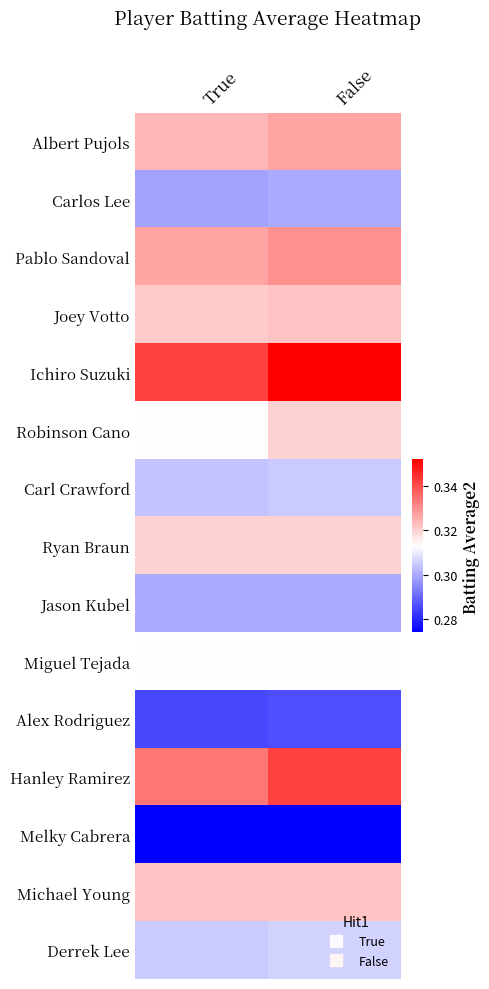

Reading right to left, list all the values displayed in this chart.

Albert Pujols: False=0.3	True=0.3
Carlos Lee: False=0.3	True=0.3
Pablo Sandoval: False=0.3	True=0.3
Joey Votto: False=0.3	True=0.3
Ichiro Suzuki: False=0.4	True=0.3
Robinson Cano: False=0.3	True=0.3
Carl Crawford: False=0.3	True=0.3
Ryan Braun: False=0.3	True=0.3
Jason Kubel: False=0.3	True=0.3
Miguel Tejada: False=0.3	True=0.3
Alex Rodriguez: False=0.3	True=0.3
Hanley Ramirez: False=0.3	True=0.3
Melky Cabrera: False=0.3	True=0.3
Michael Young: False=0.3	True=0.3
Derrek Lee: False=0.3	True=0.3